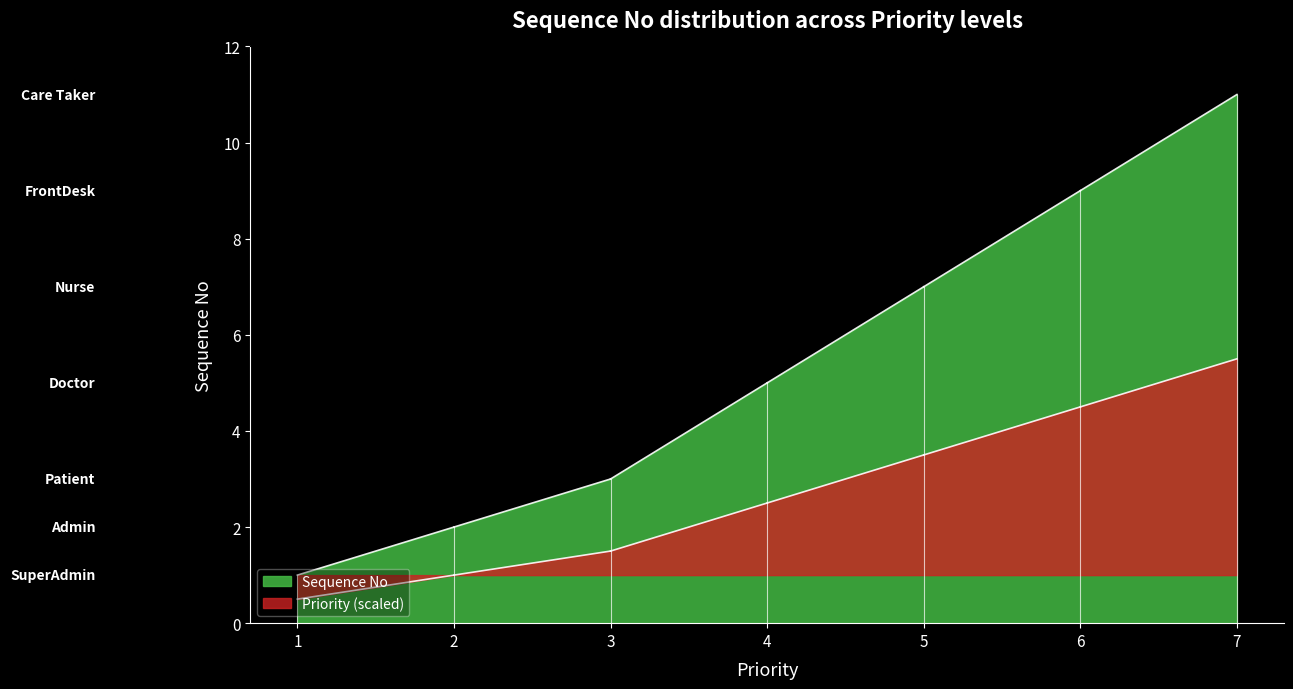

What is the difference between the second highest and second lowest values?

7